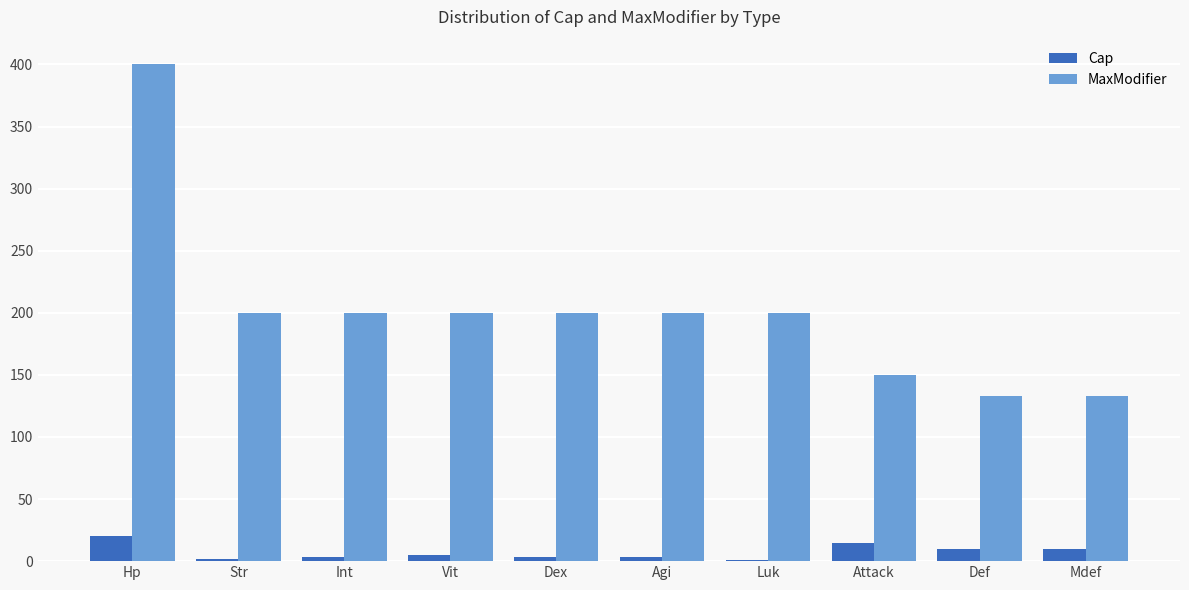

Which category has the highest value in the MaxModifier series?

Hp